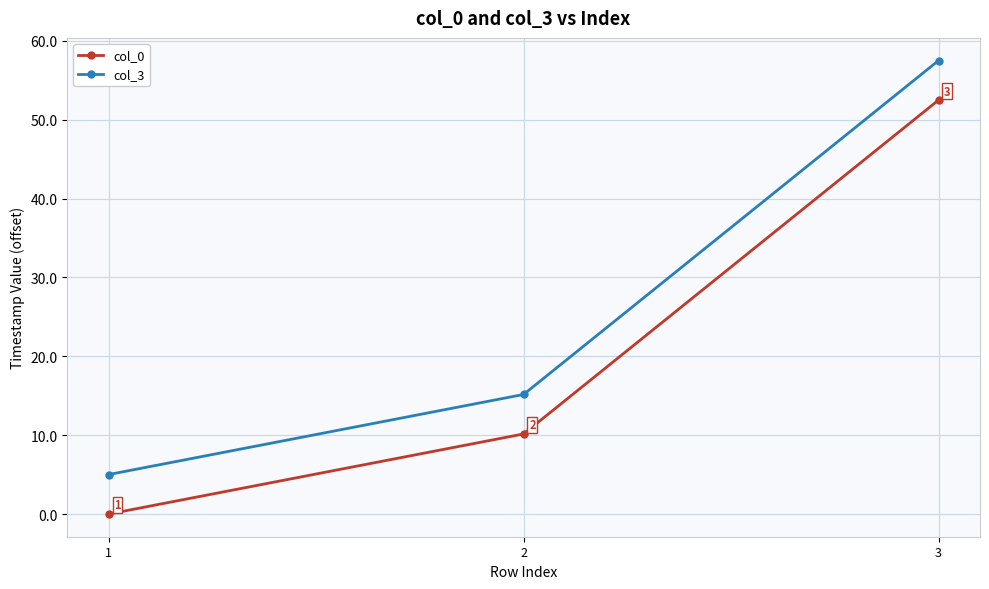

Where is col_3 nearest to the value 31?

2